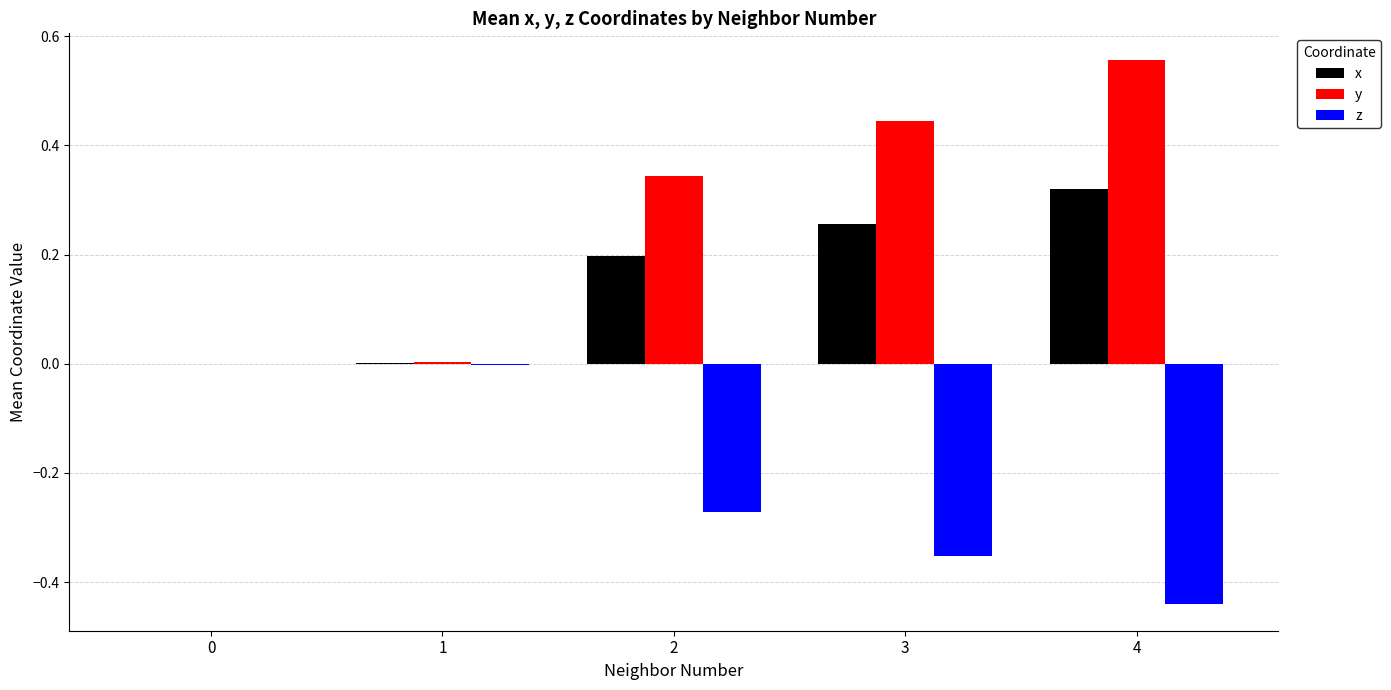

What are all the series names shown in the legend?

x, y, z